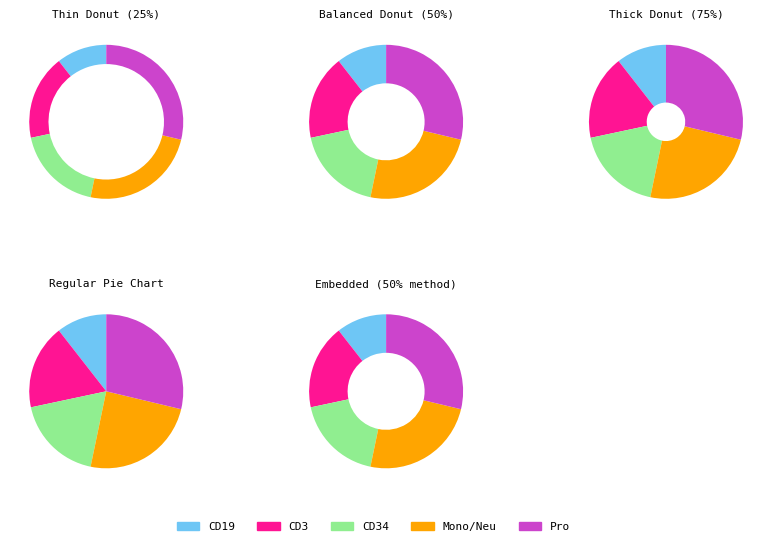

Does HD8_CD34 account for over 50% of the chart?

No